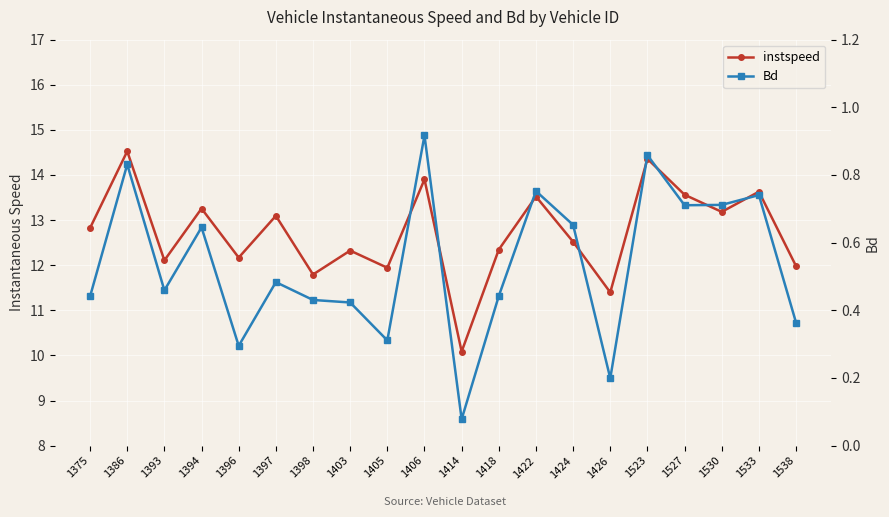

What is the spread (max minus min) of values at 1386?

13.7